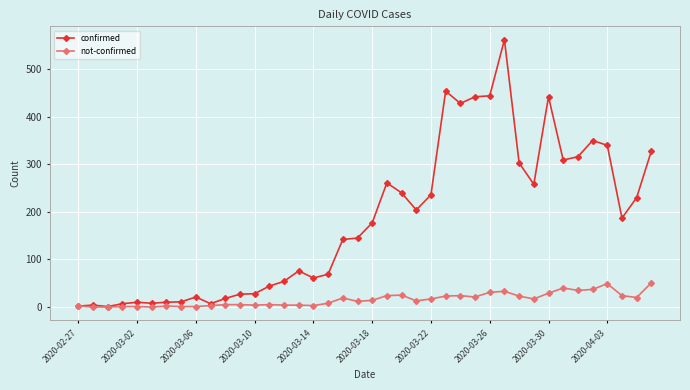

Is this an area chart (filled region under the line)?

No